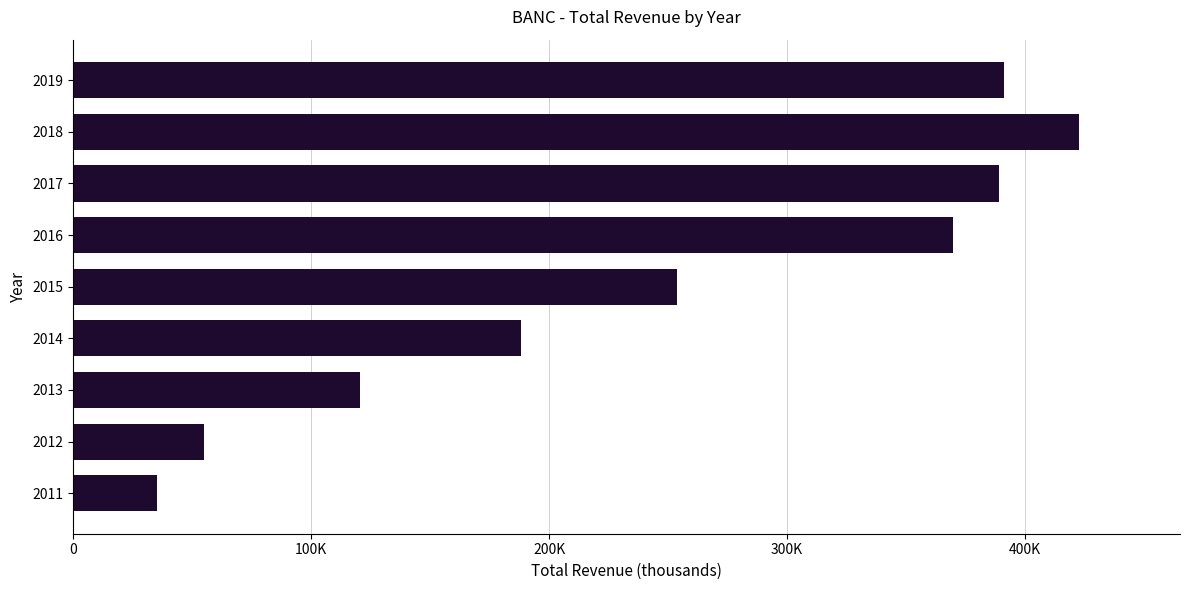

Are the bars horizontal?

Yes